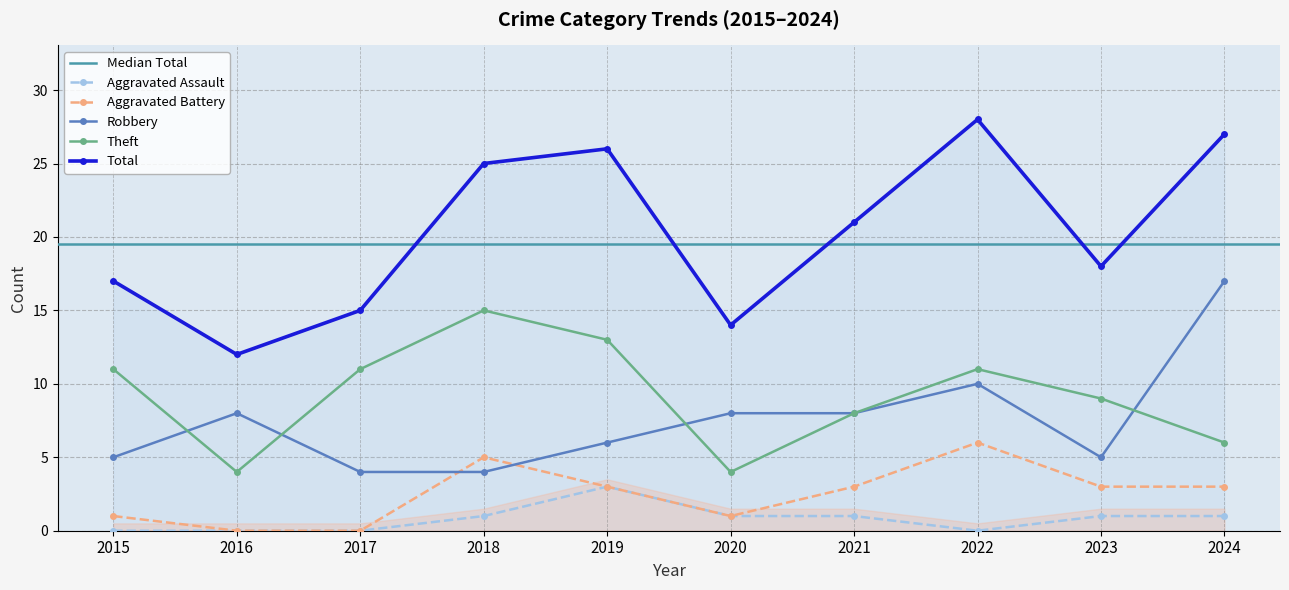

At which label is Aggravated Battery closest to 3?

2019